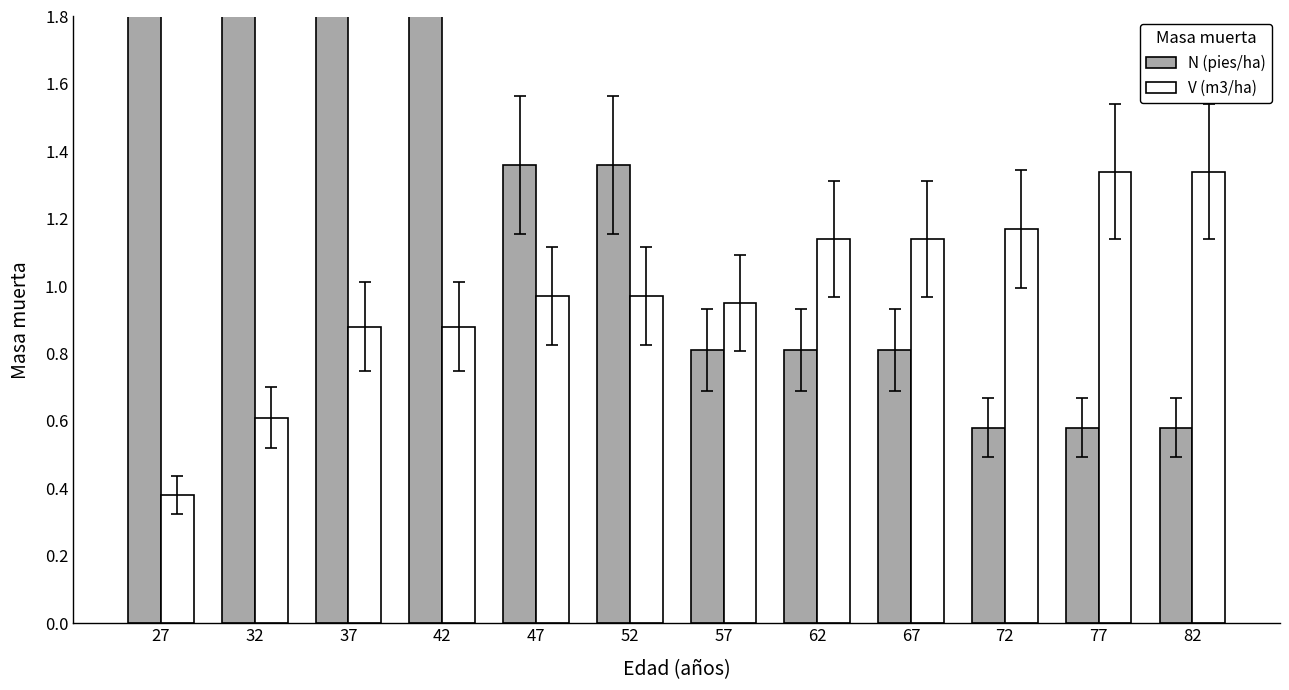

Where does the N (pies/ha) series first go above 1?

27